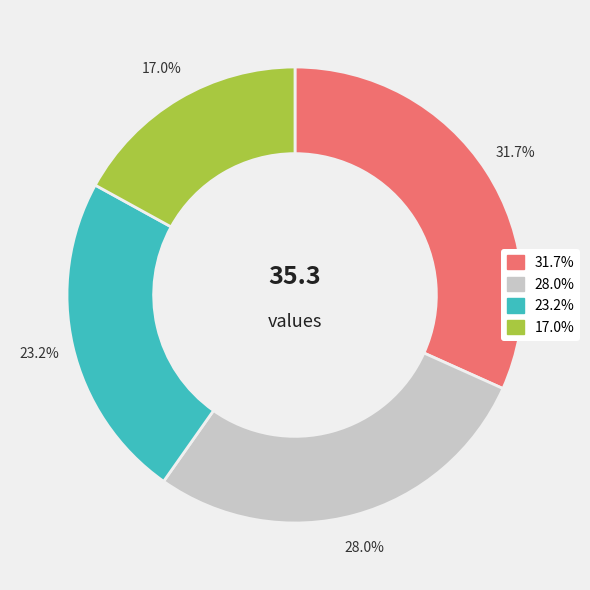

How many segments does this pie chart have?

4